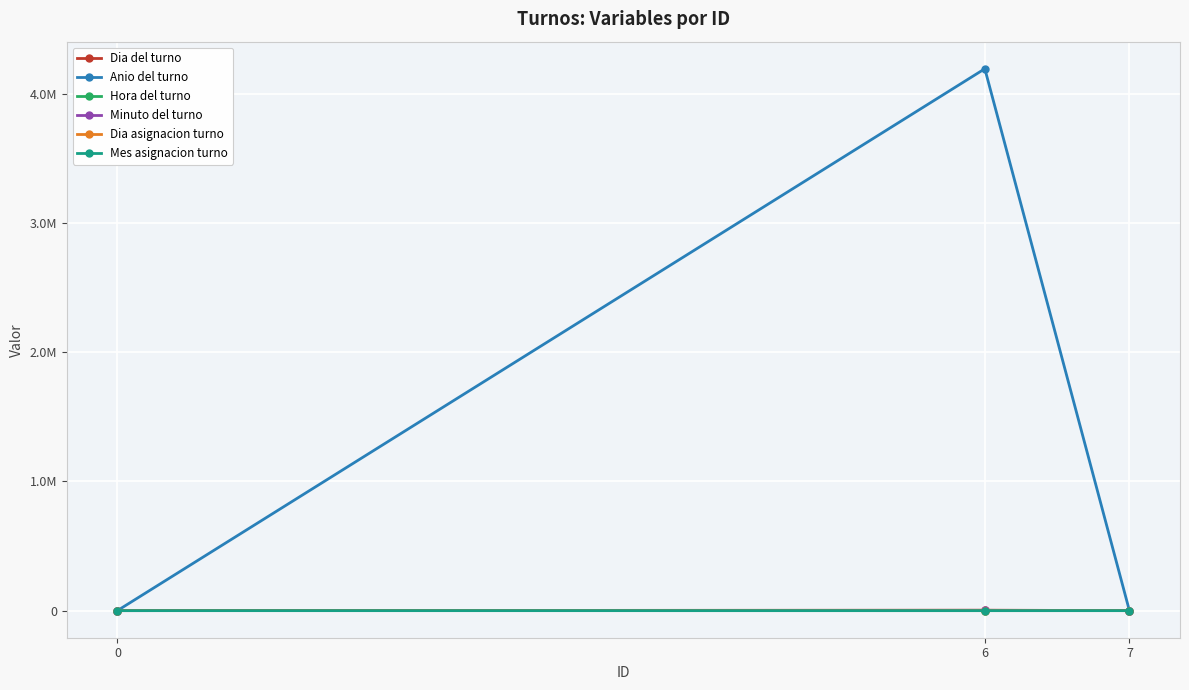

Which series has the widest spread of values?

Anio del turno